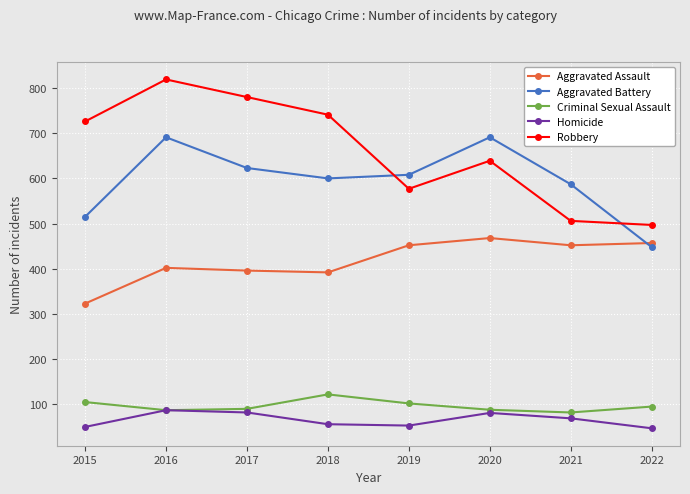

In Homicide, how many points are higher than both neighbors (excluding endpoints)?

2